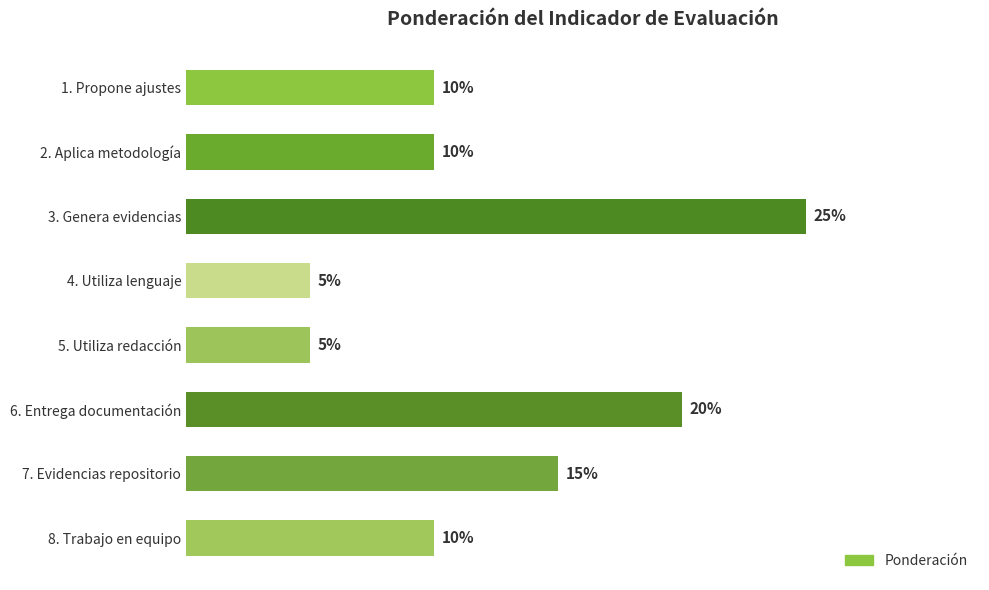

Which label corresponds to the largest value in the chart?

3. Genera evidencias